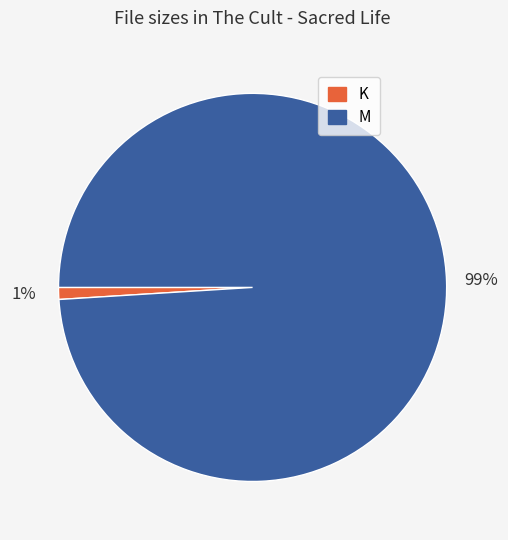

Which slice is the smallest?

K